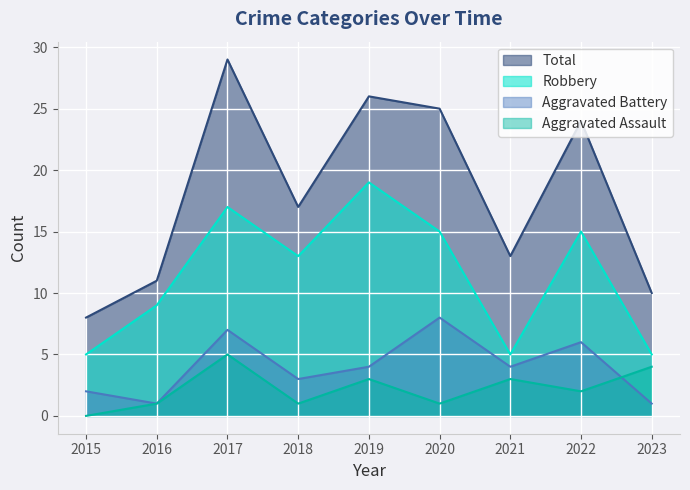

Reading left to right, list all the values displayed in this chart.

Aggravated Assault: 0	1	5	1	3	1	3	2	4
Aggravated Battery: 2	1	7	3	4	8	4	6	1
Robbery: 5	9	17	13	19	15	5	15	5
Total: 8	11	29	17	26	25	13	24	10